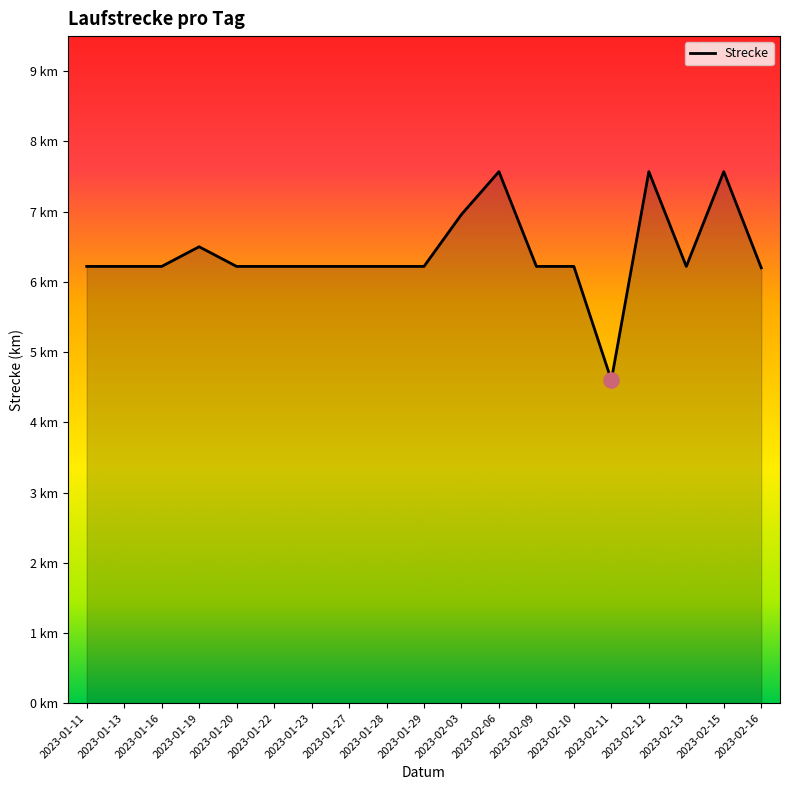

What is the ratio of the value at 2023-02-15 to the value at 2023-01-20?

1.2